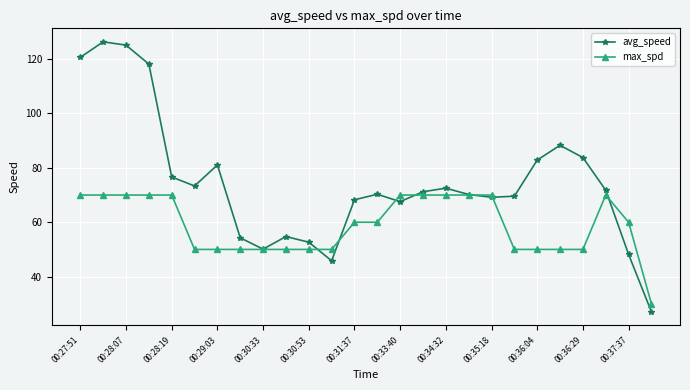

What is the greatest value displayed?

126.3